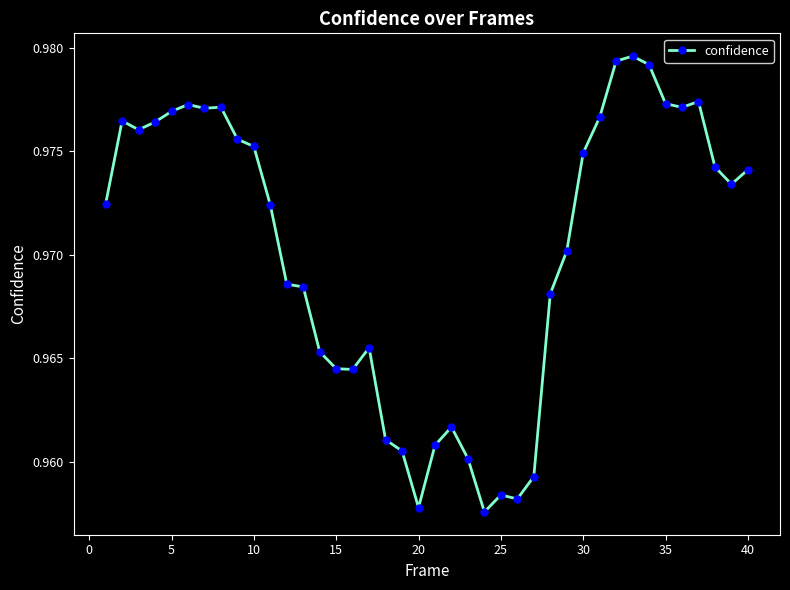

Does the chart have visible grid lines?

No